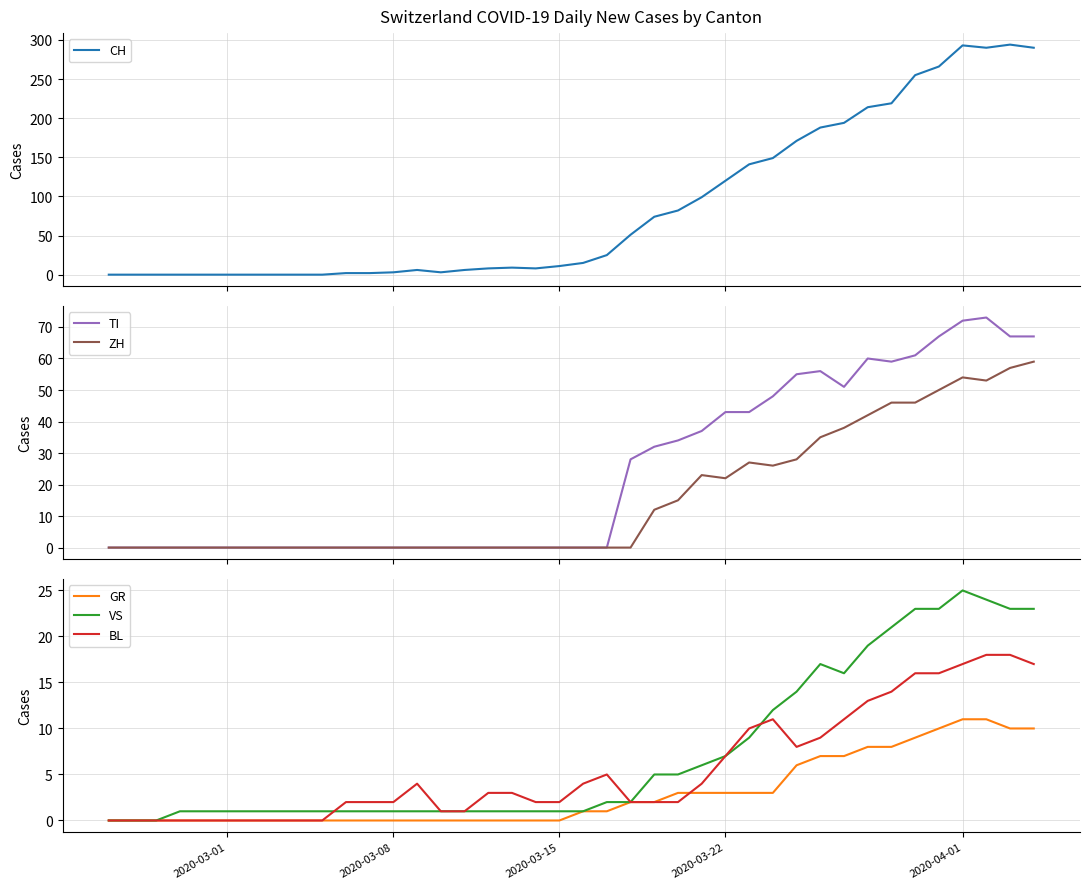

How many distinct data groups are displayed?

6